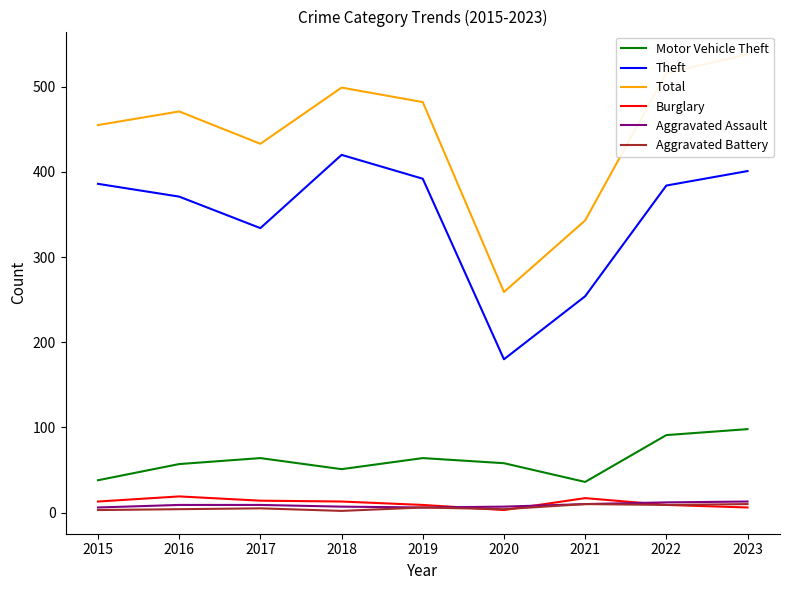

What is the total value across all series at 2018?

992